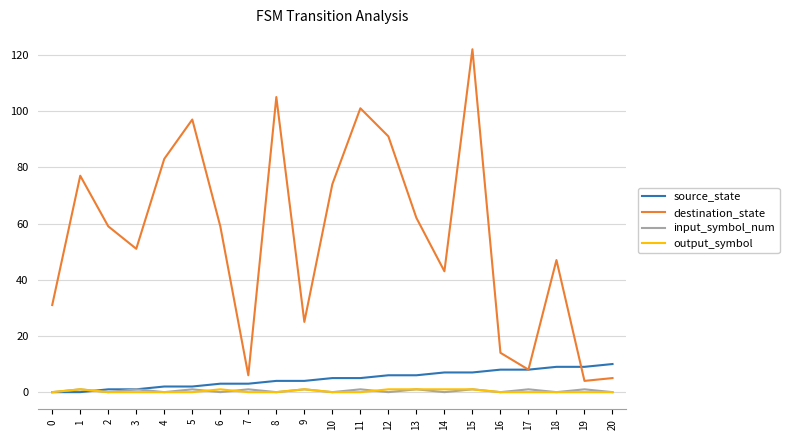

True or false: output_symbol has a value of 1 at 13.

True